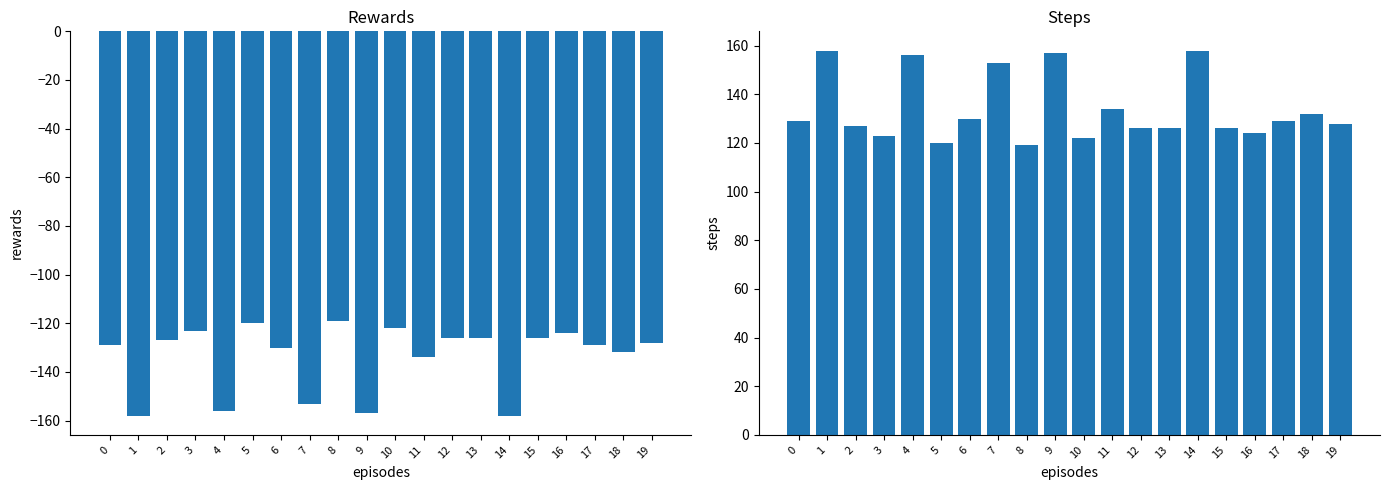

Reading right to left, what are all the values shown in this chart?

rewards: 19=-128	18=-132	17=-129	16=-124	15=-126	14=-158	13=-126	12=-126	11=-134	10=-122	9=-157	8=-119	7=-153	6=-130	5=-120	4=-156	3=-123	2=-127	1=-158	0=-129
steps: 19=128	18=132	17=129	16=124	15=126	14=158	13=126	12=126	11=134	10=122	9=157	8=119	7=153	6=130	5=120	4=156	3=123	2=127	1=158	0=129